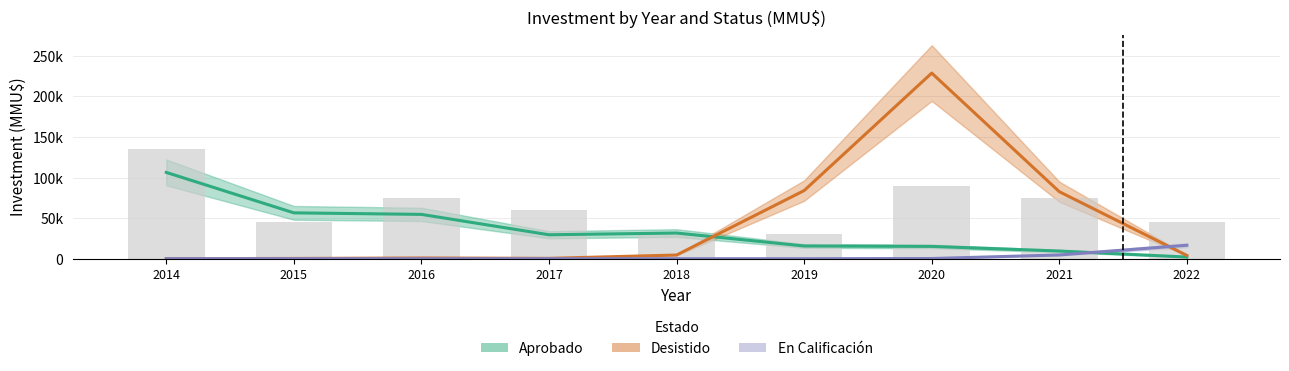

Count the number of data series in this chart.

3